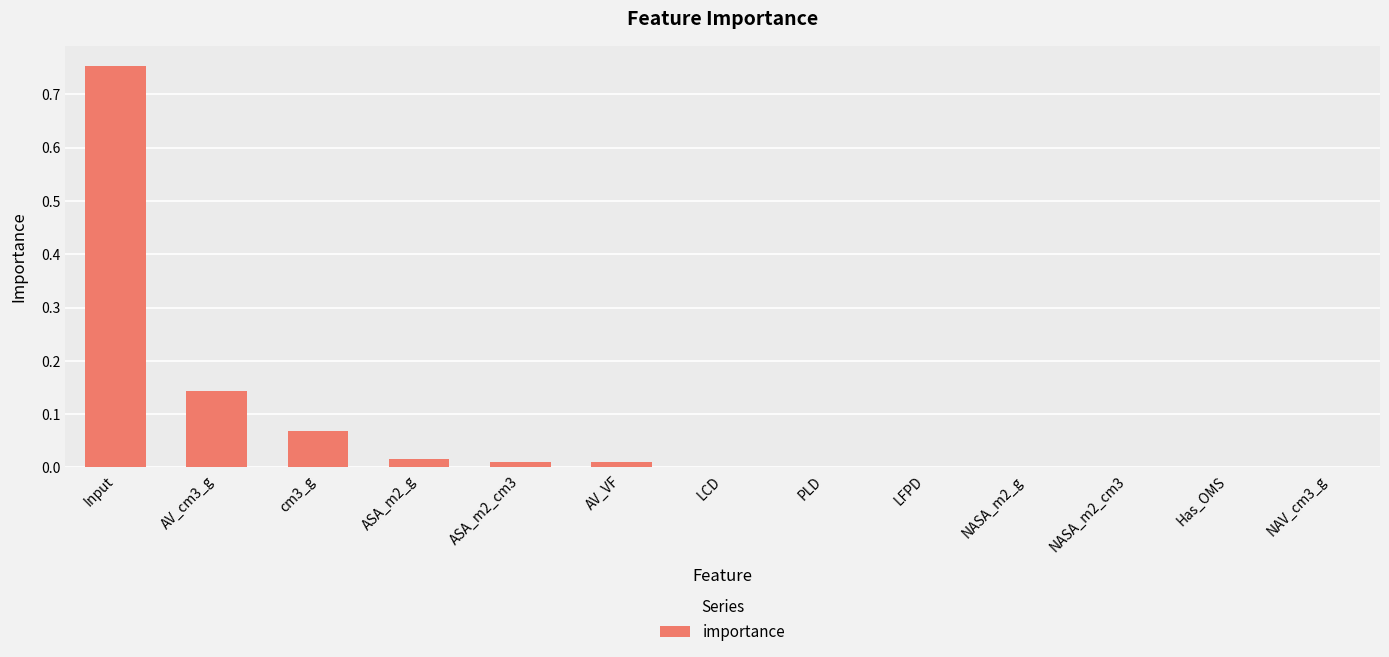

Which label corresponds to the largest value in the chart?

Input